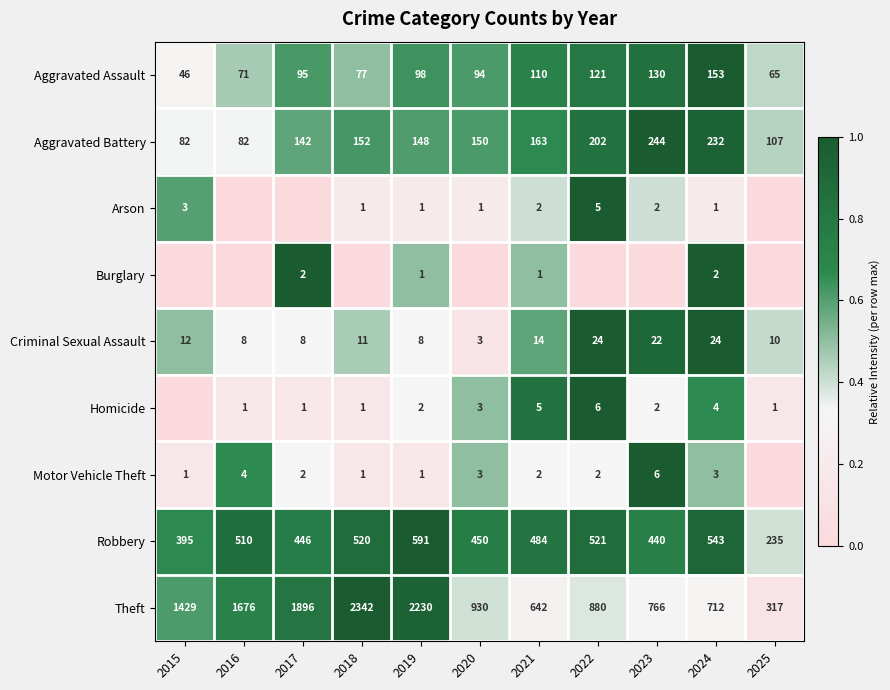

Is the value of Criminal Sexual Assault at 2015 greater than the value of Arson at 2023?

Yes